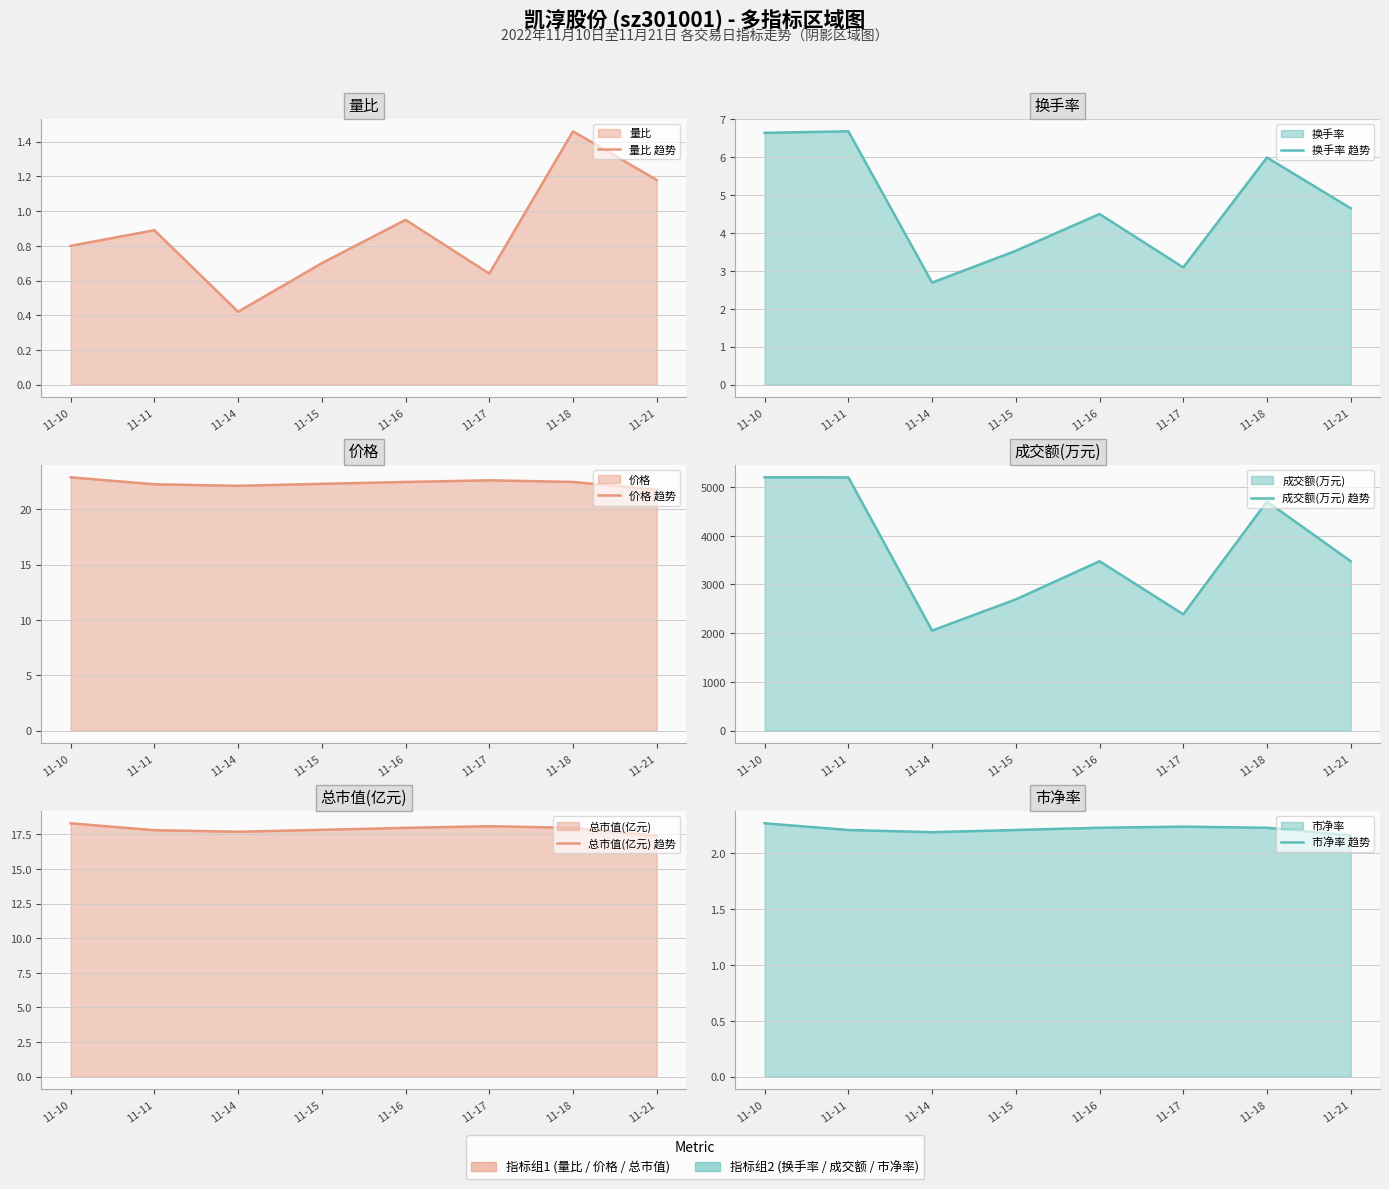

What value does the 市净率 趋势 series have at 11-11?

2.2